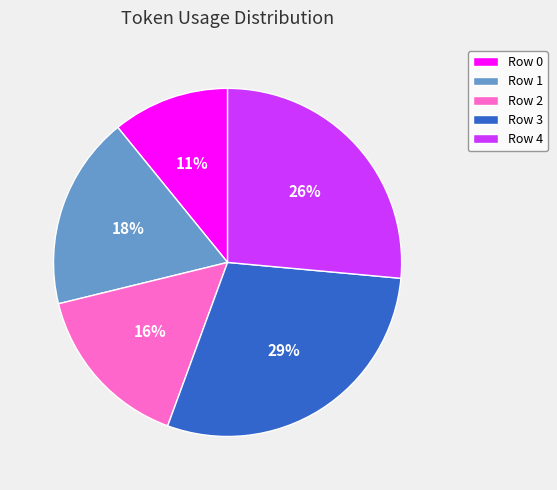

Approximately how many times larger is the value at Row 3 compared to Row 4?

1.1